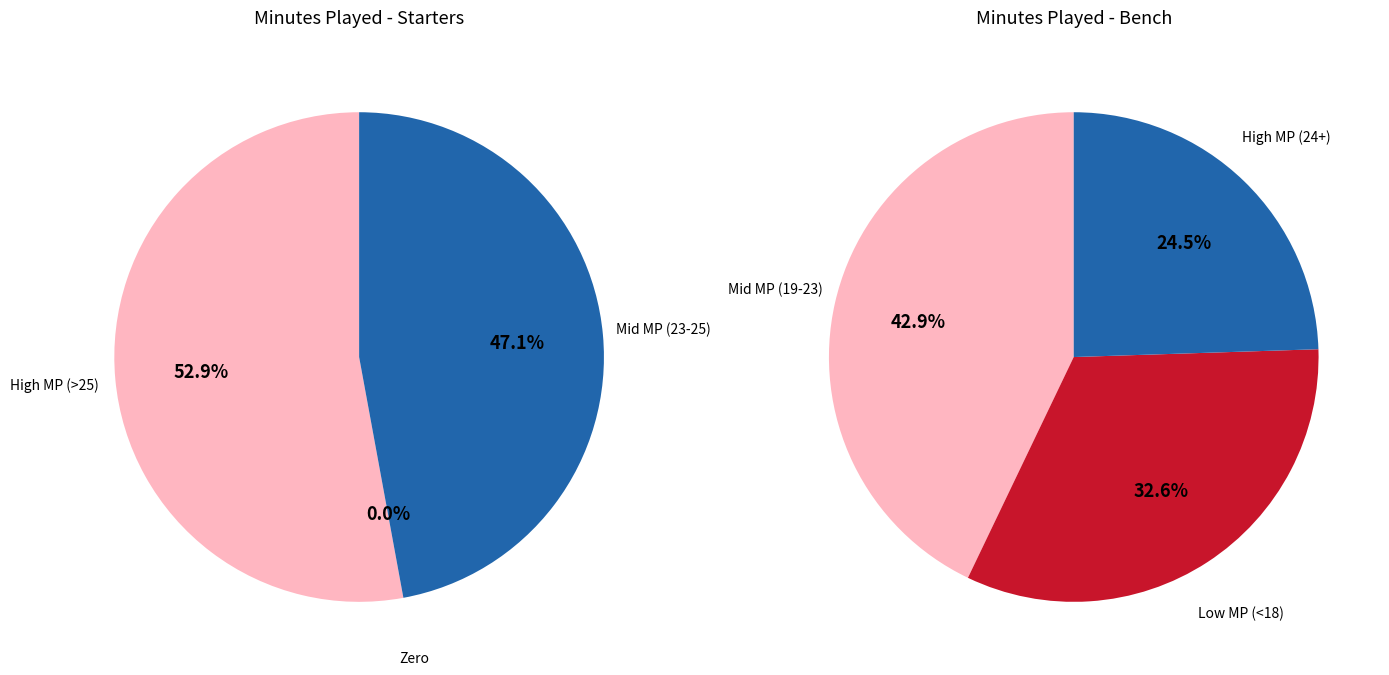

Does Zach Green account for over 50% of the chart?

No